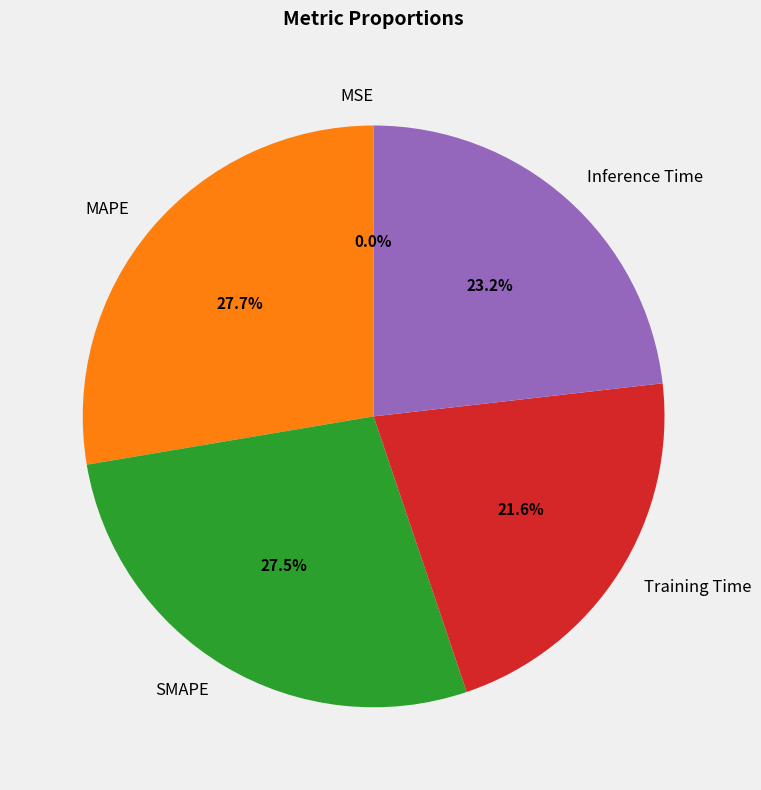

Does Inference Time represent more than half of the total?

No